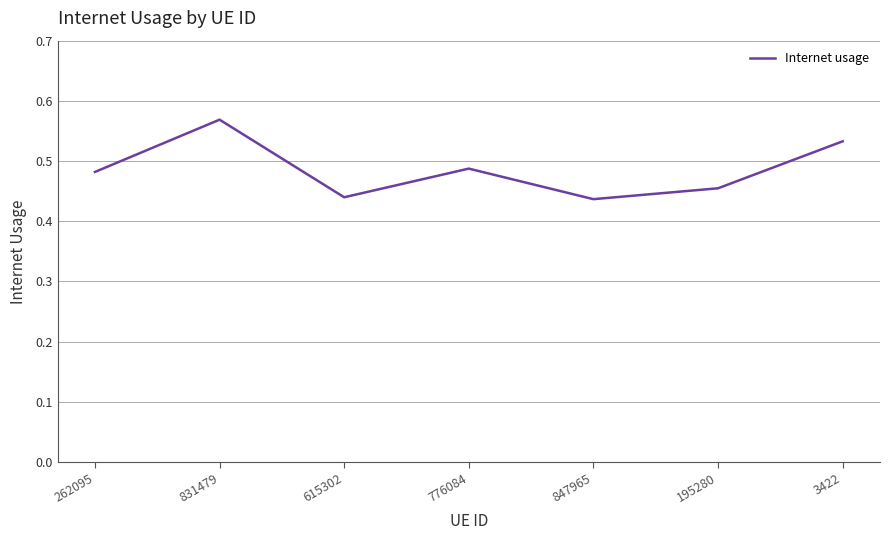

What position from the left is 847965?

5